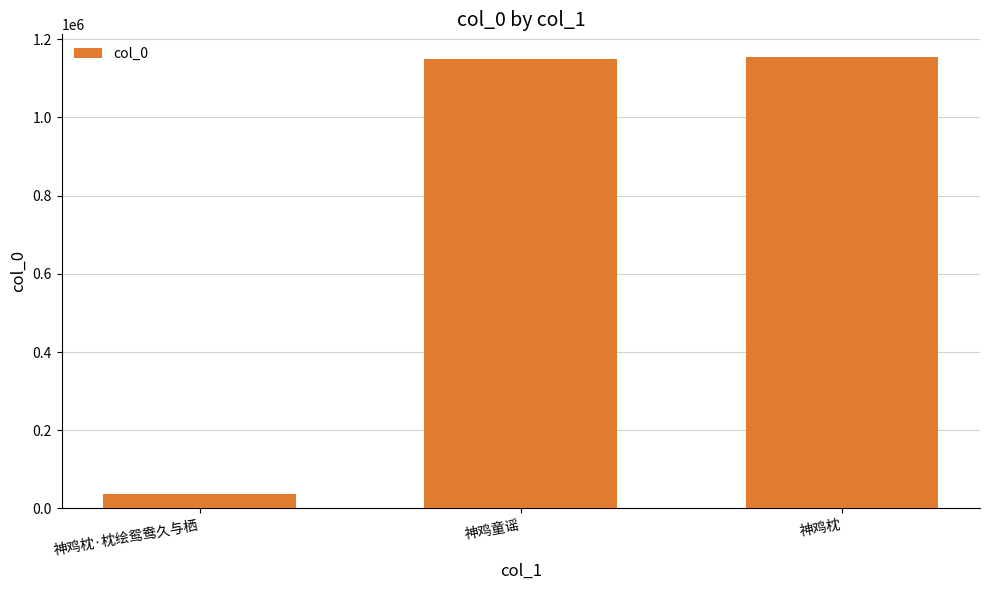

Where is the data nearest to the value 595232?

神鸡童谣